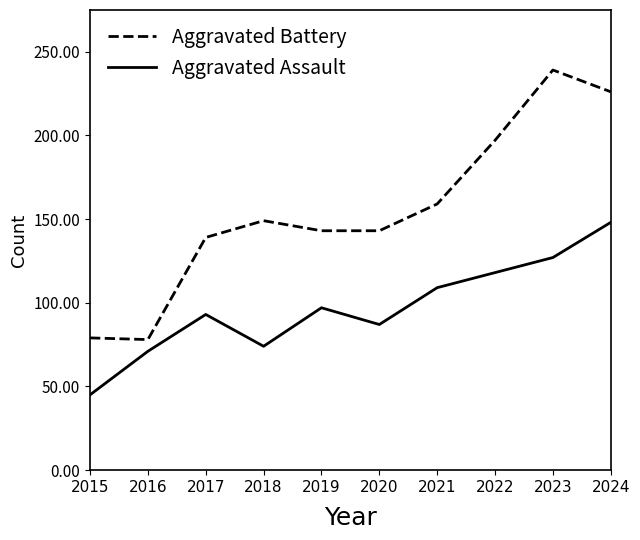

Does the chart have visible grid lines?

No